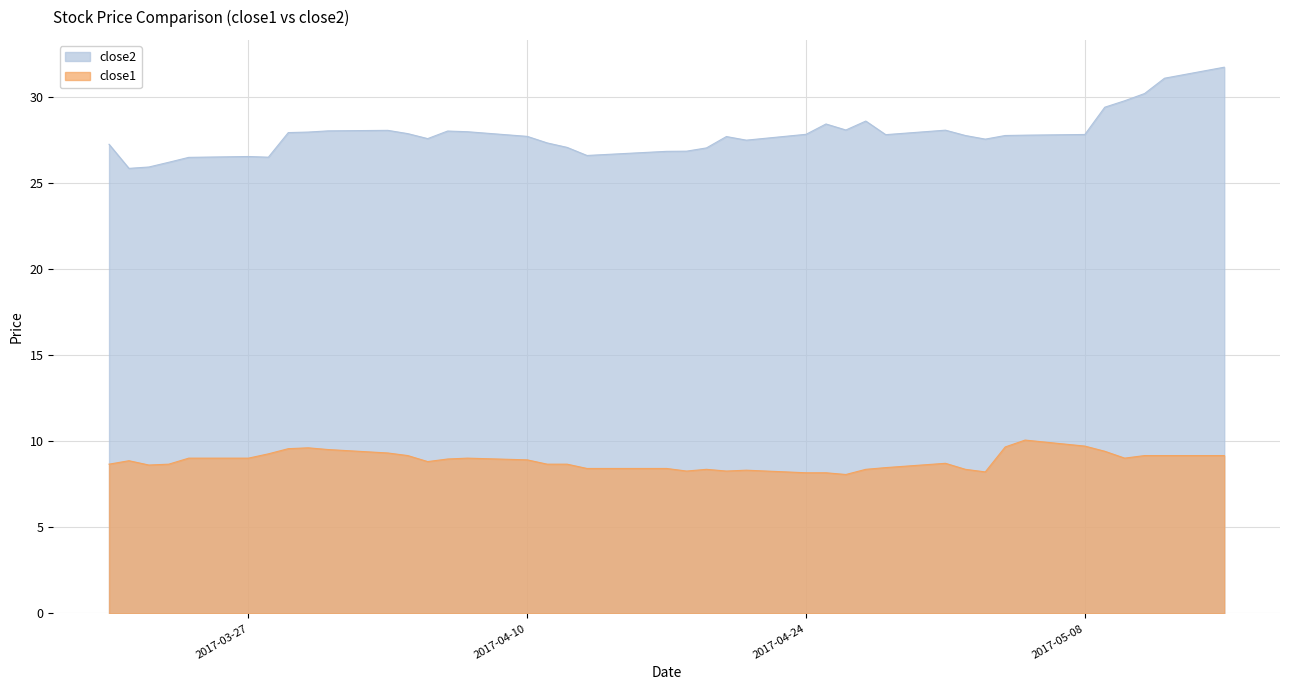

Does the chart display data point markers on the line(s)?

No